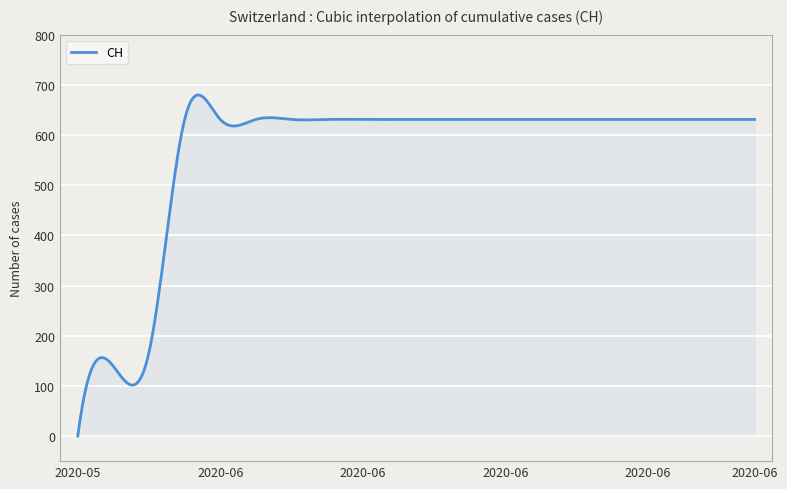

What is the difference between the maximum and minimum values?

679.8